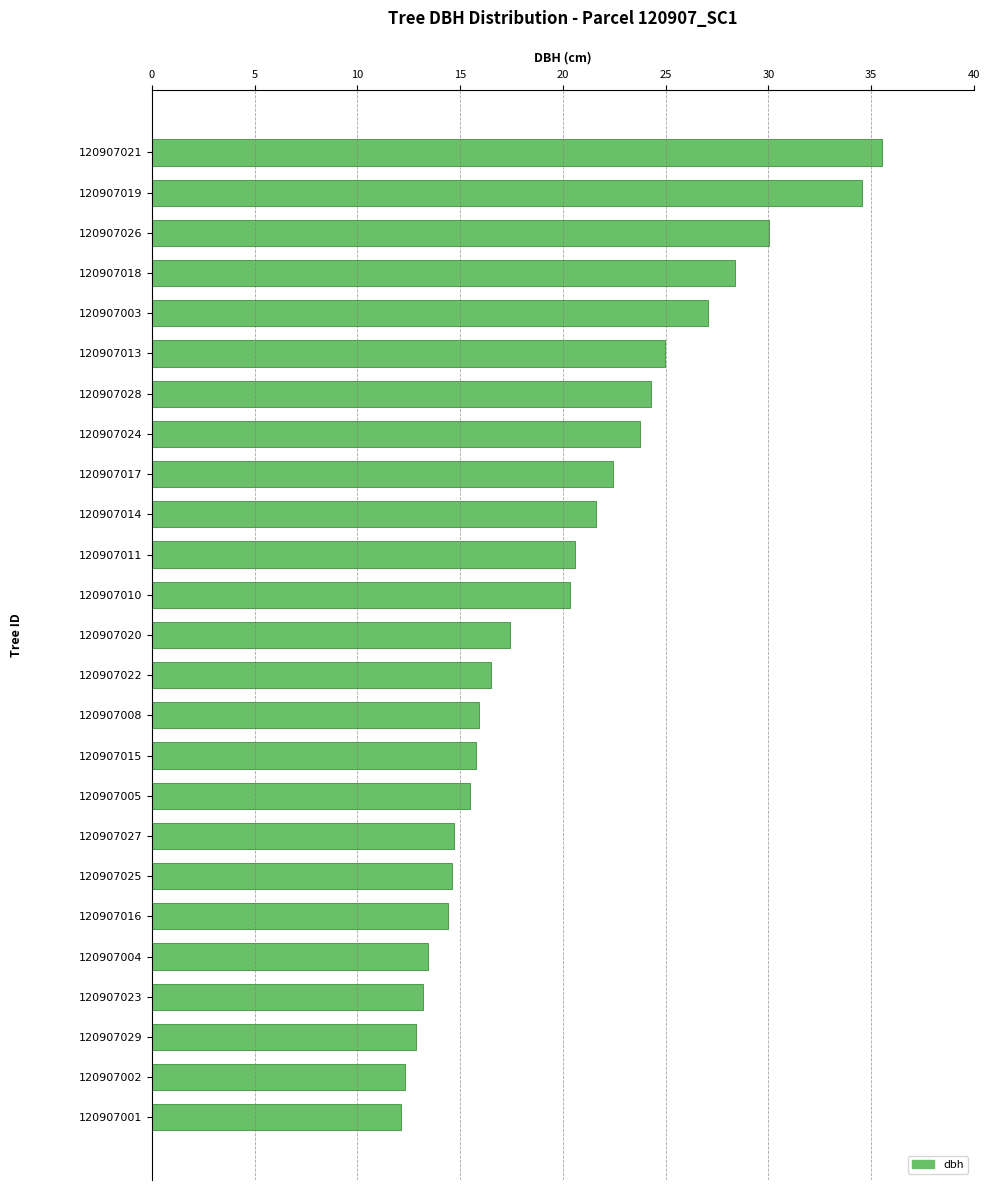

Between 120907008 and 120907003, which is larger?

120907003